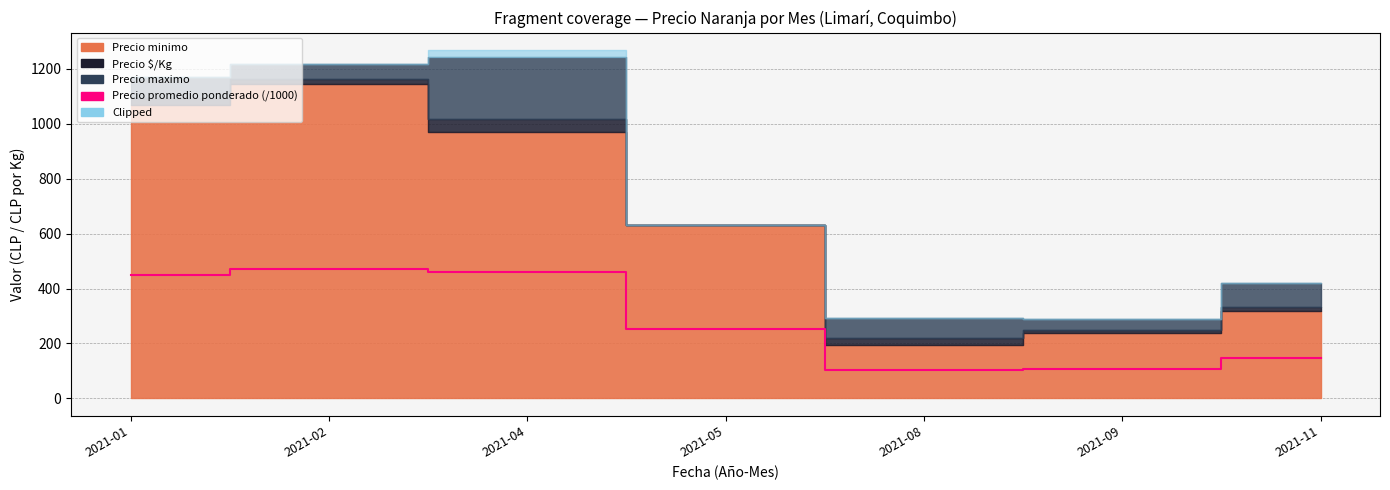

At which category does the chart reach its peak across all series?

2021-02